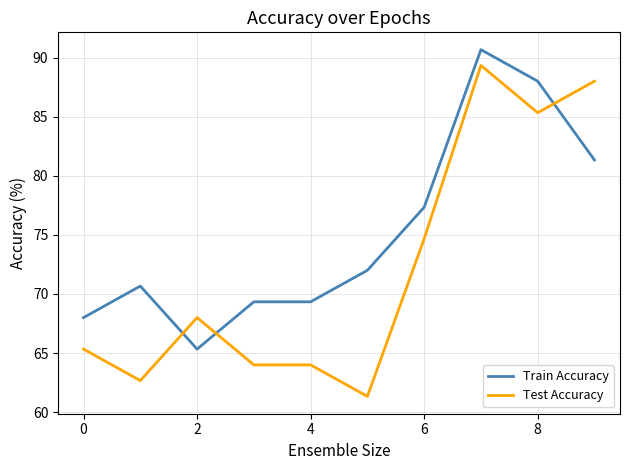

What is the smallest value displayed?

61.3